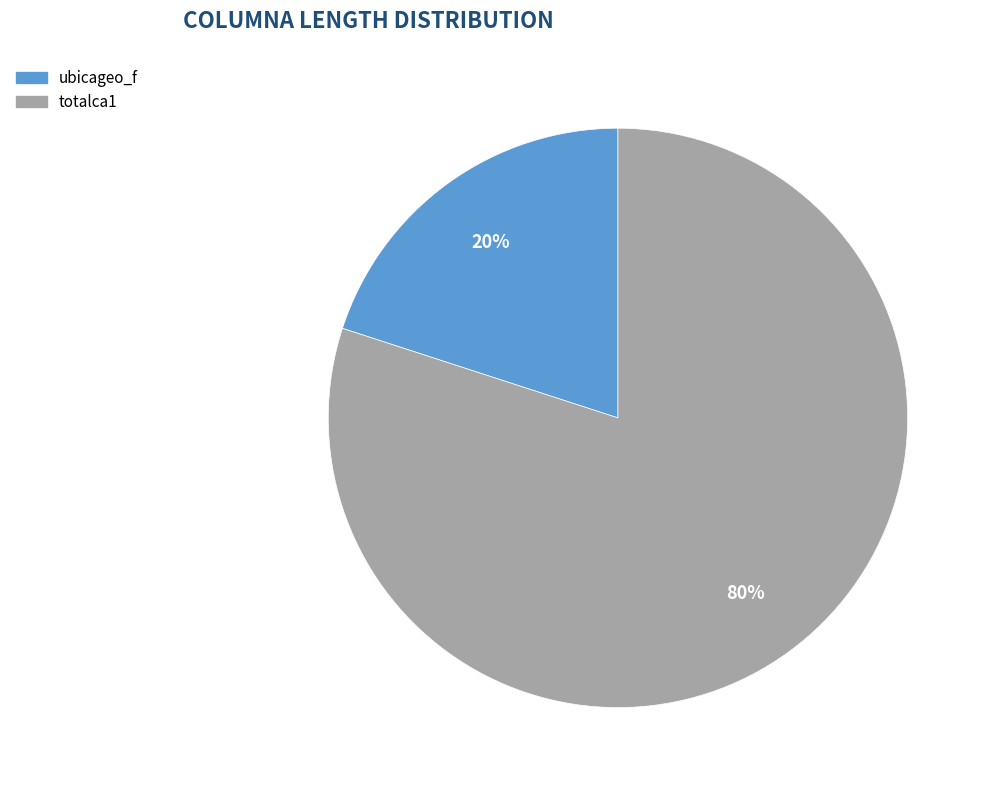

Which slice is the smallest?

ubicageo_f